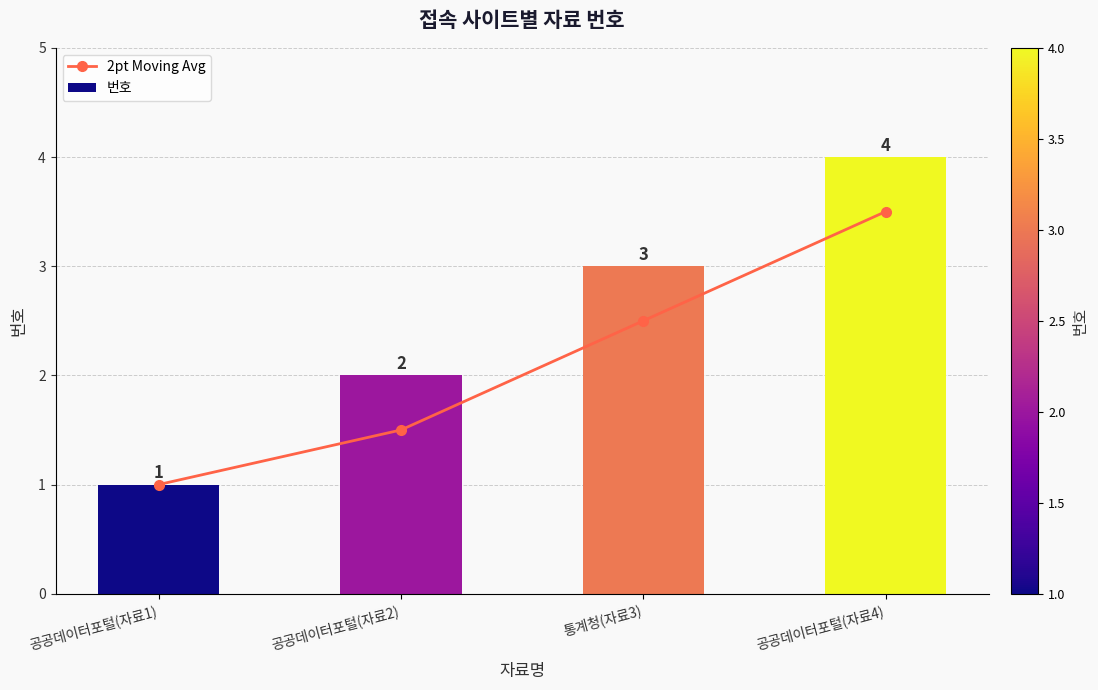

What is the label of the 3rd bar from the right?

공공데이터포털(자료2)